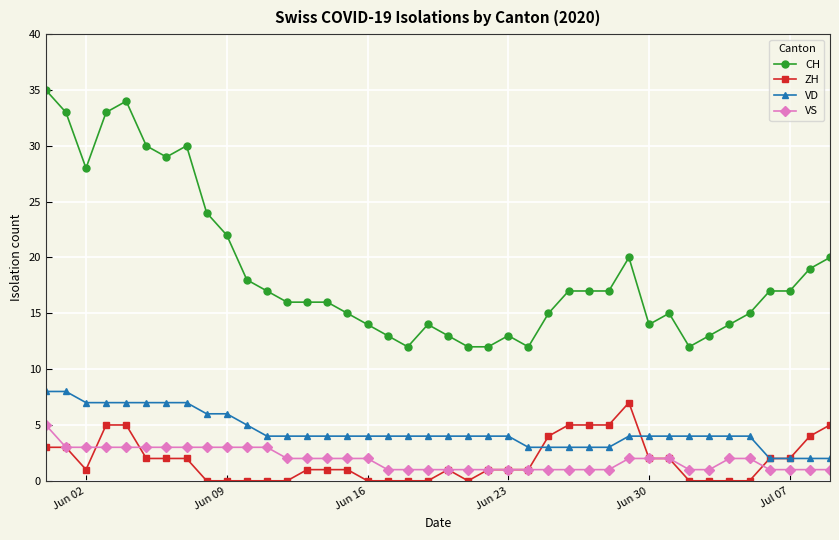

What is the greatest value displayed?

35